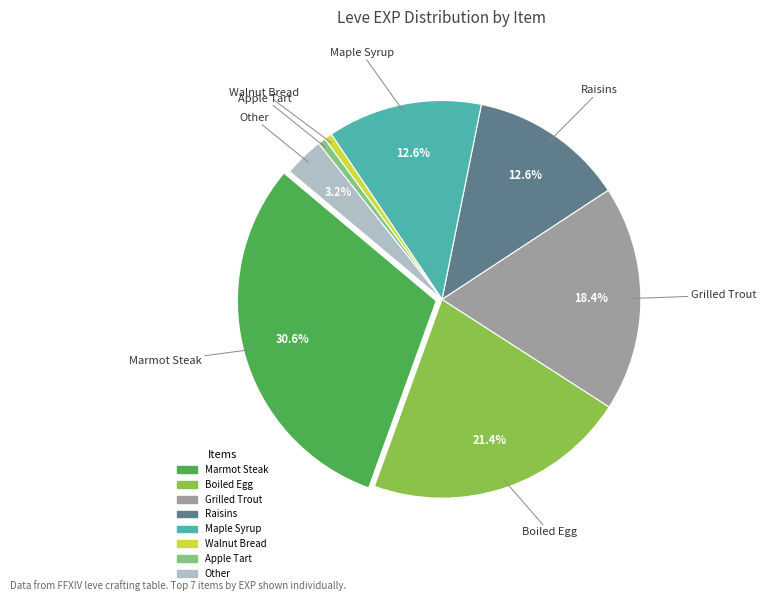

Is there any slice that represents more than half of the pie?

No